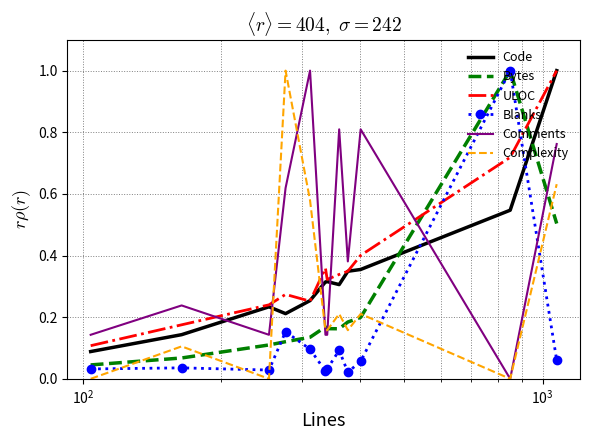

Which series has the largest total across all categories?

Comments